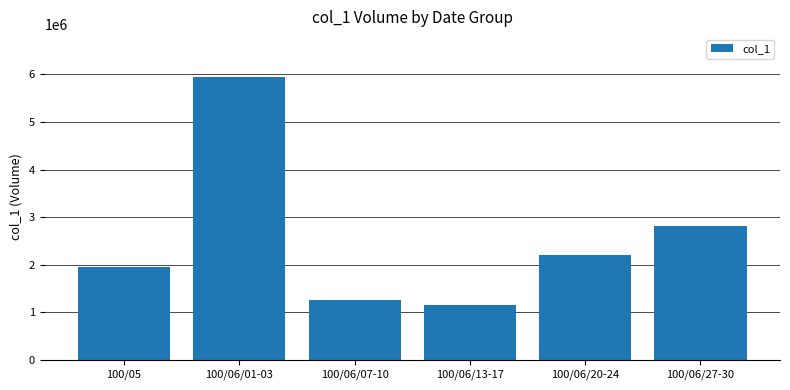

Which has a higher value, 100/05 or 100/06/20-24?

100/06/20-24